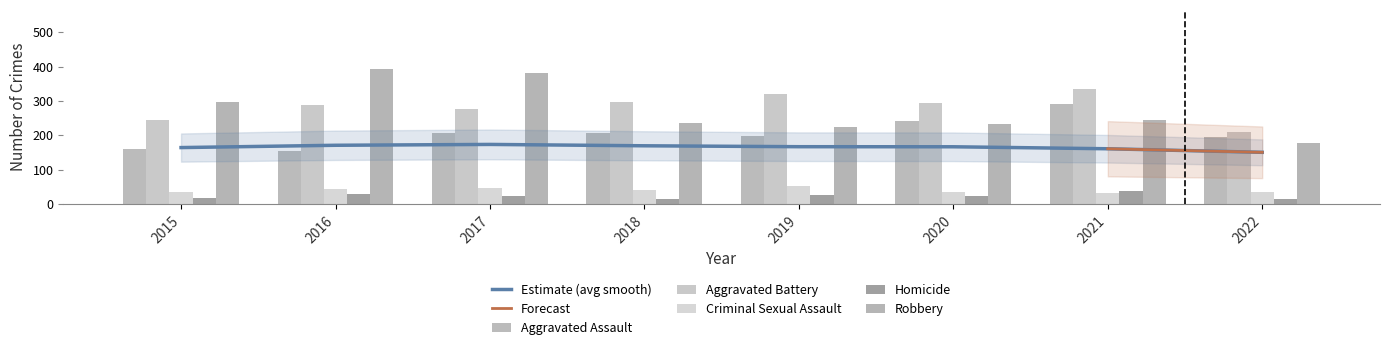

What is the minimum value shown in the chart?

15